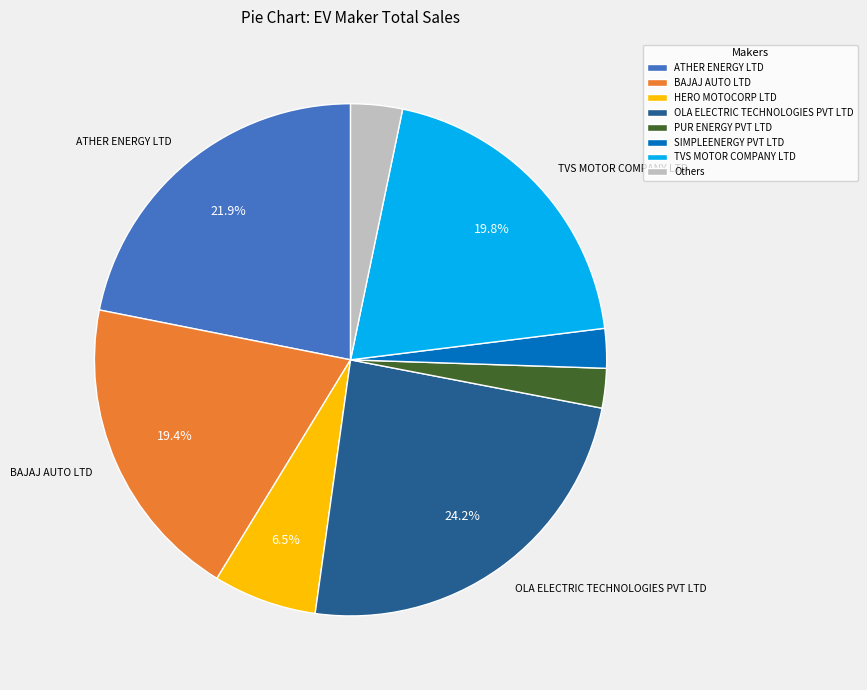

Is there any slice that represents more than half of the pie?

No